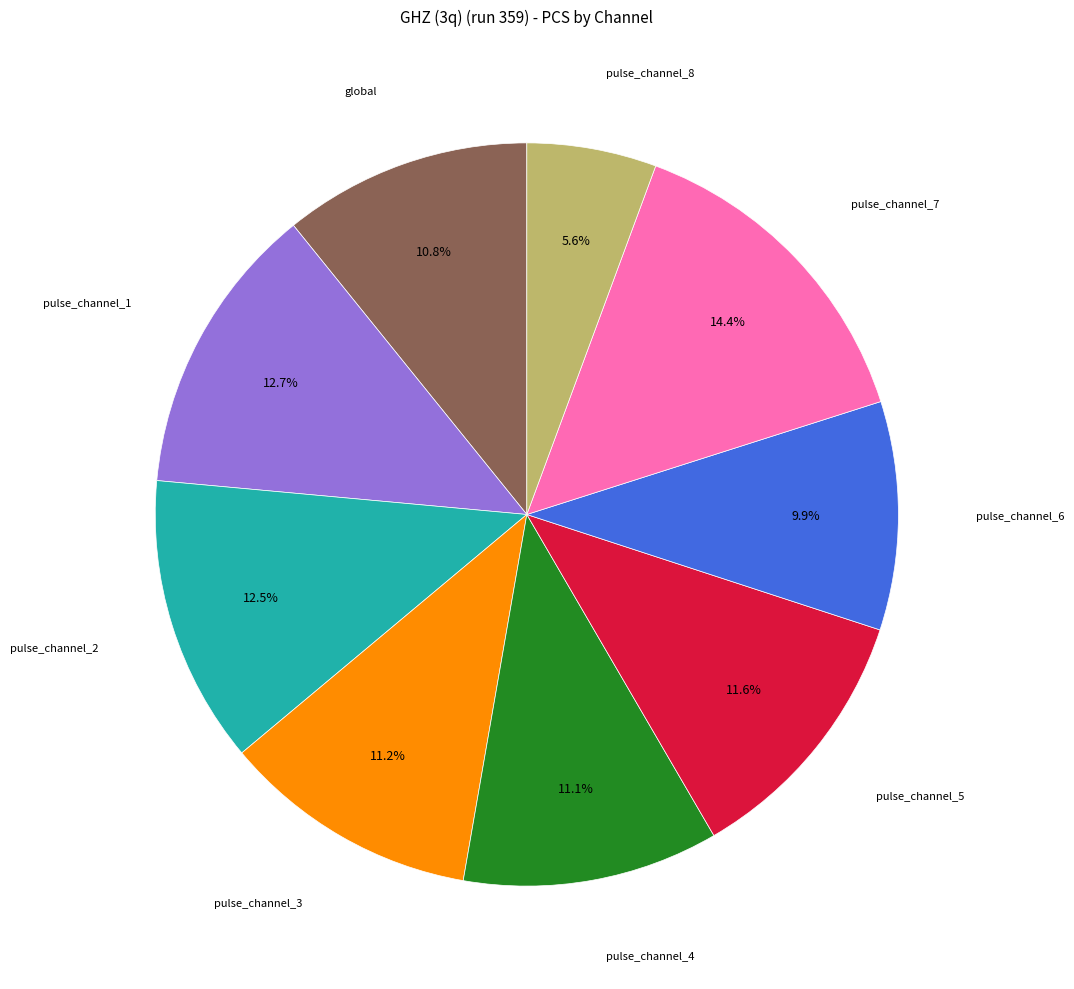

Is there a majority slice in this chart?

No